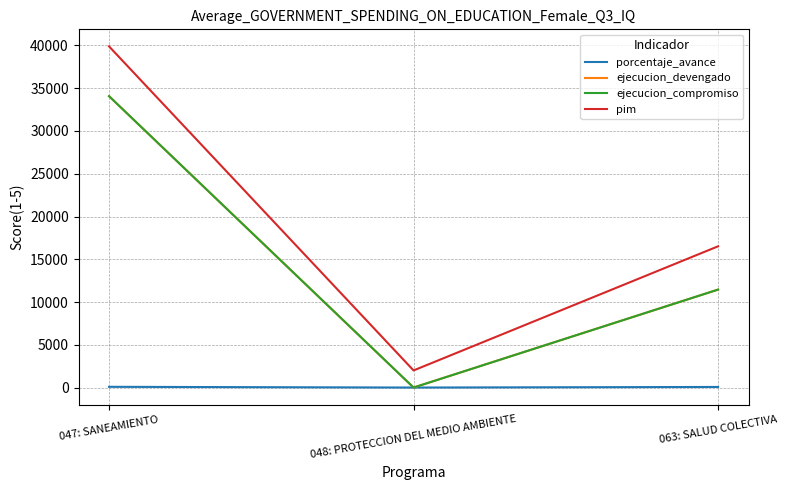

Does the chart have visible grid lines?

Yes